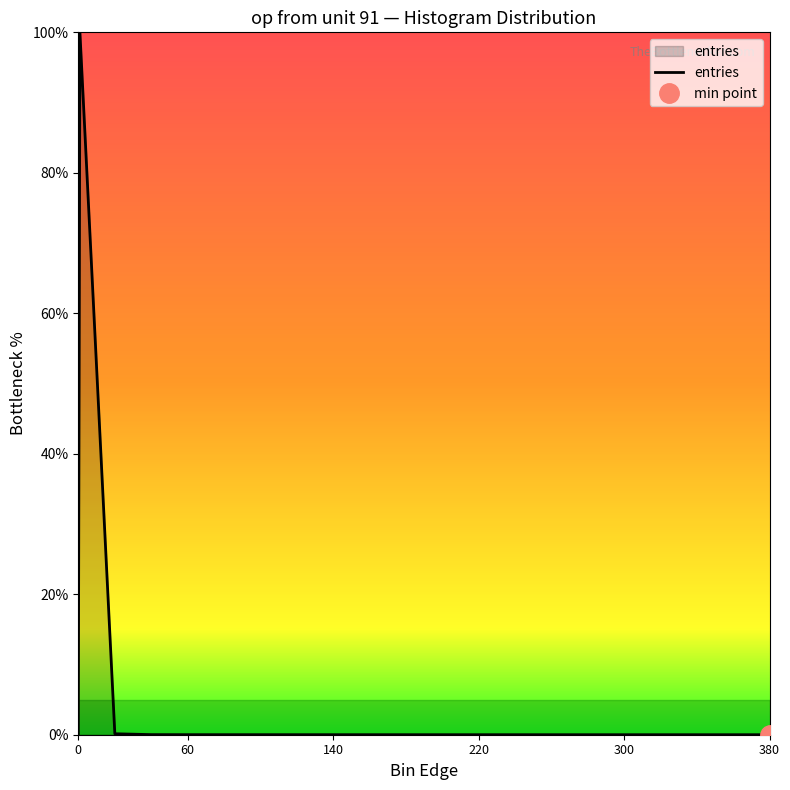

What is the difference between the second highest and minimum values?

0.1